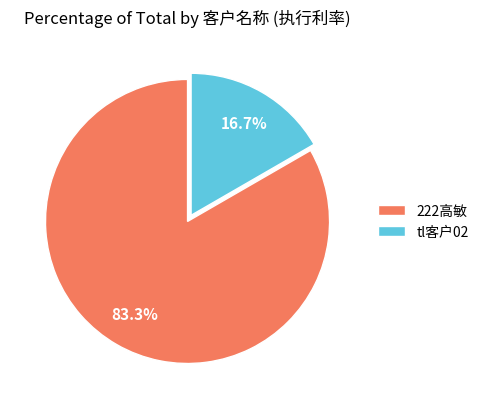

To the nearest percent, what is the average slice percentage?

50%